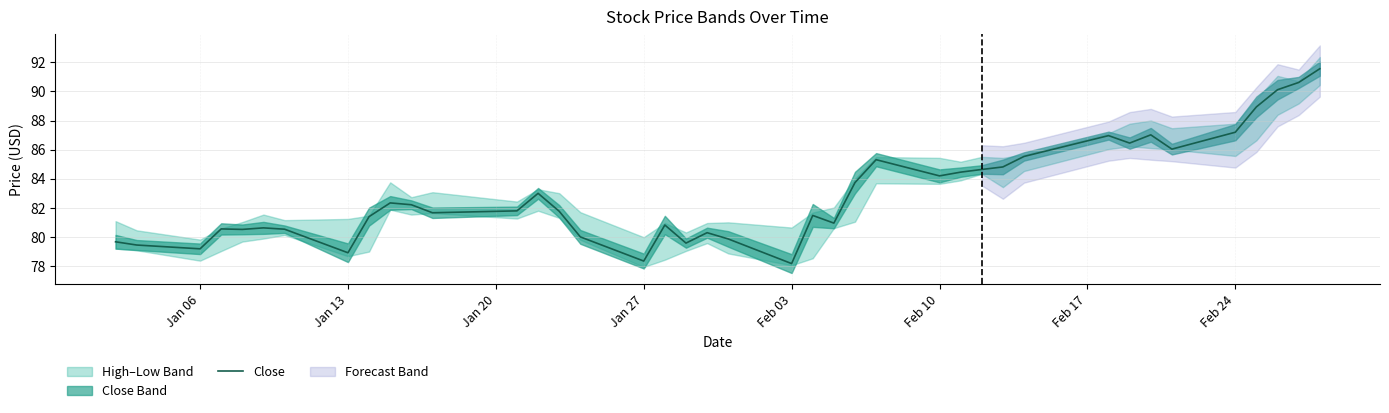

What is the lowest value of the Close series?

78.2